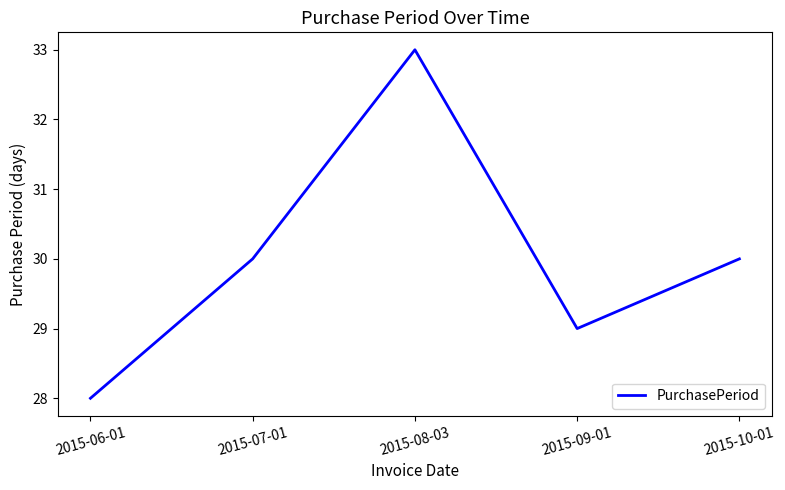

What position from the right is 2015-10-01?

1